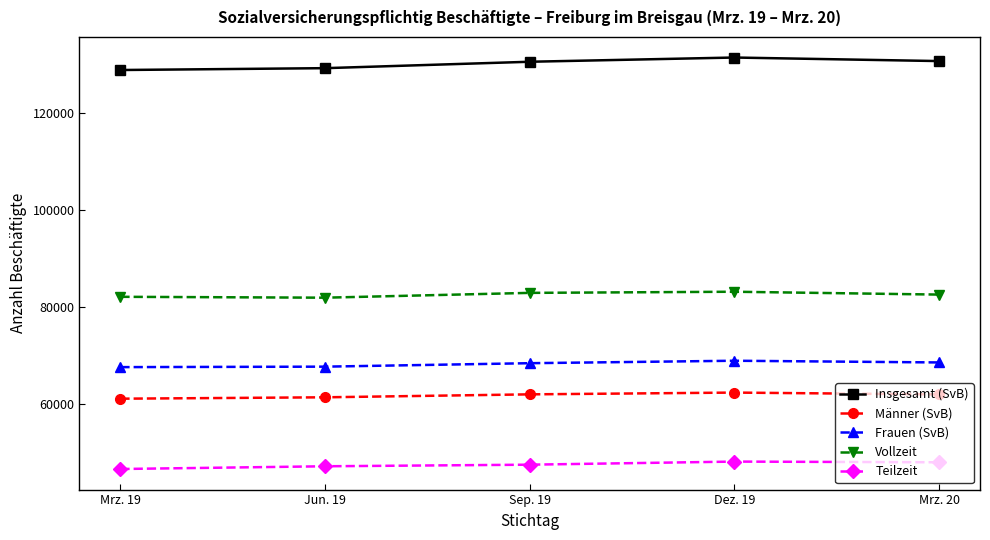

How many values in the Männer (SvB) series are below 62014?

2